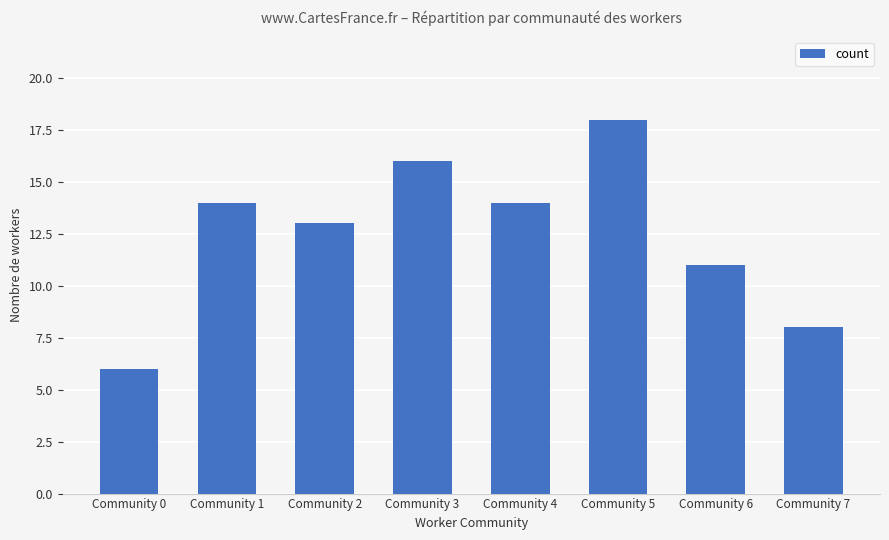

Reading left to right, list all the values displayed in this chart.

6	14	13	16	14	18	11	8